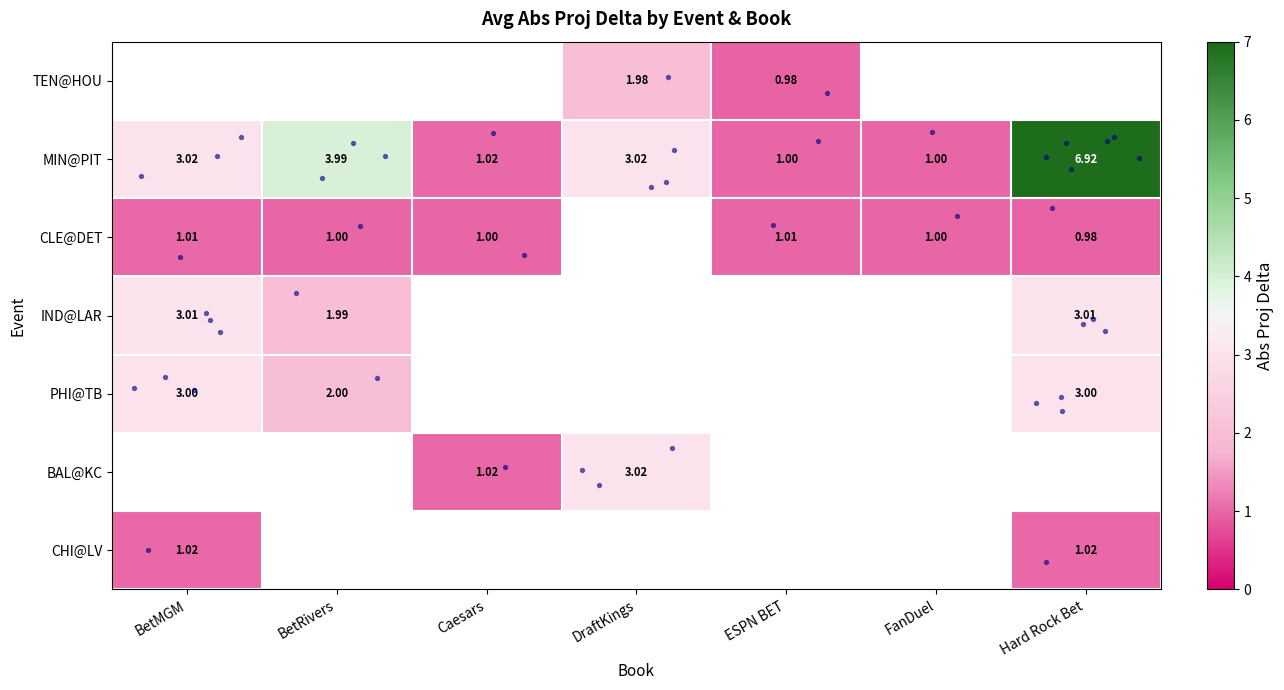

Is the value of BAL@KC at DraftKings greater than the value of TEN@HOU at DraftKings?

Yes